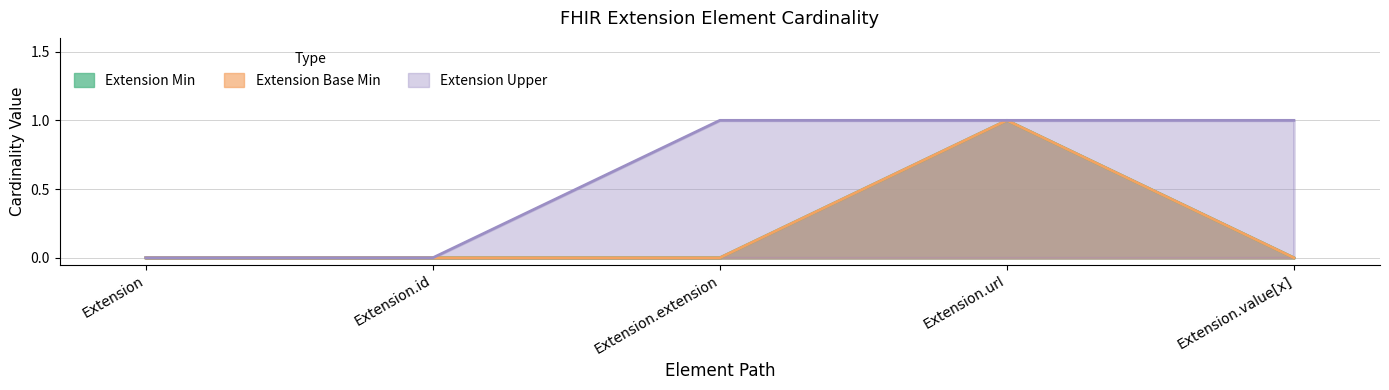

Reading right to left, extract all data points from this chart.

Extension Min: Extension.value[x]=0	Extension.url=1	Extension.extension=0	Extension.id=0	Extension=0
Extension Base Min: Extension.value[x]=0	Extension.url=1	Extension.extension=0	Extension.id=0	Extension=0
Extension Upper: Extension.value[x]=1	Extension.url=1	Extension.extension=1	Extension.id=0	Extension=0